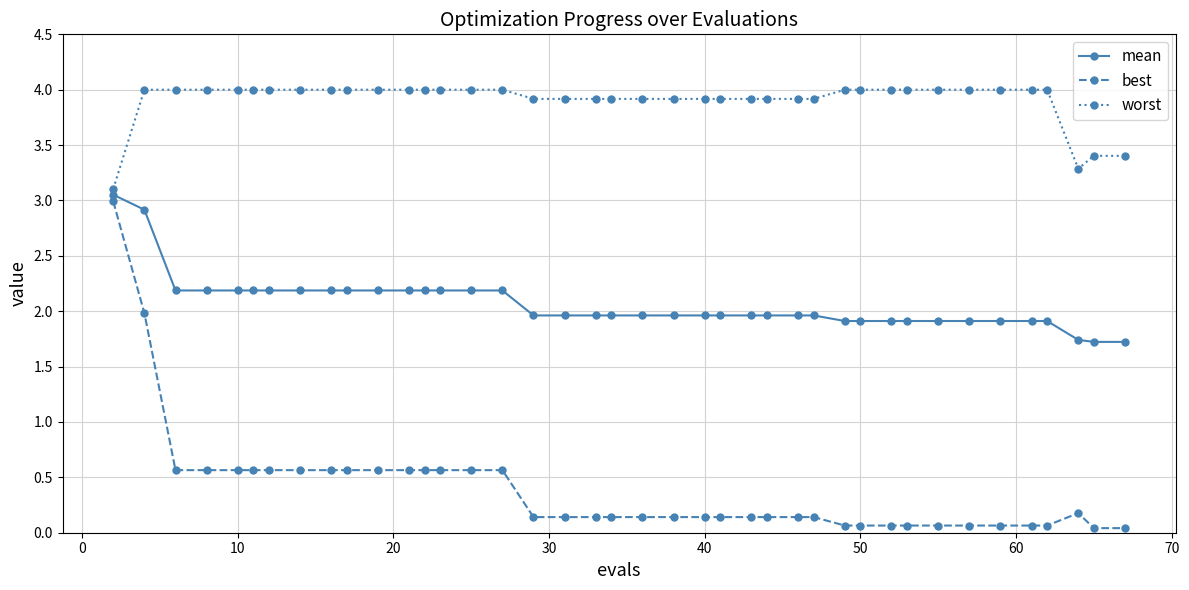

What is the maximum value shown in the chart?

4.0